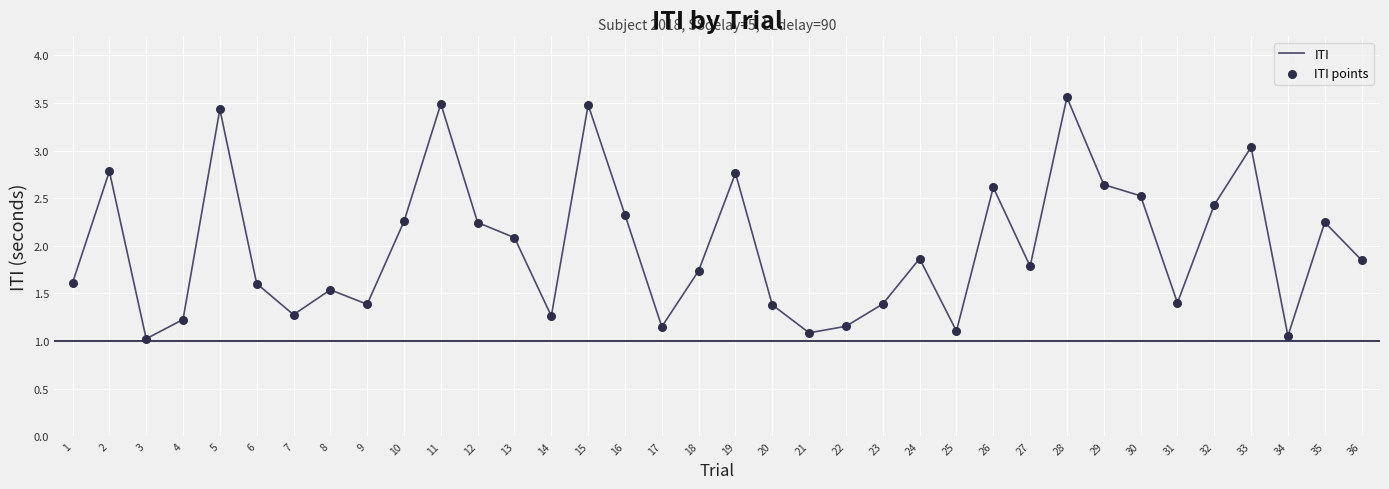

What is the approximate value at 24?

1.9